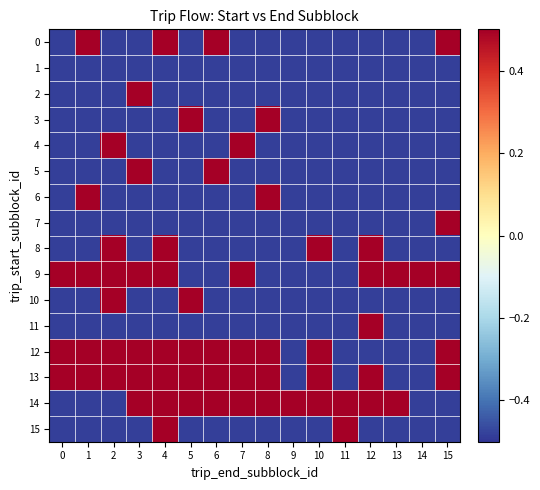

Rank the series at 5 from highest to lowest value.

3, 10, 12, 13, 14, 0, 1, 2, 4, 5, 6, 7, 8, 9, 11, 15